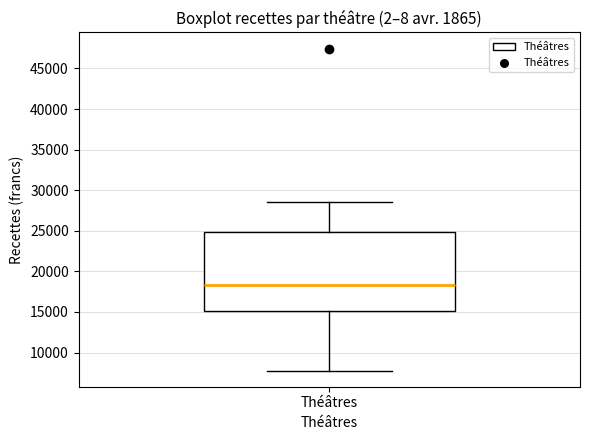

Read this box plot against the y-axis: the position of the median line, the range covered by the box, and the ends of both whiskers. The values are not printed on the chart, so give them approximately, as read against the axis.

median 18500, box 15000 to 25000, whiskers 8000 to 28500